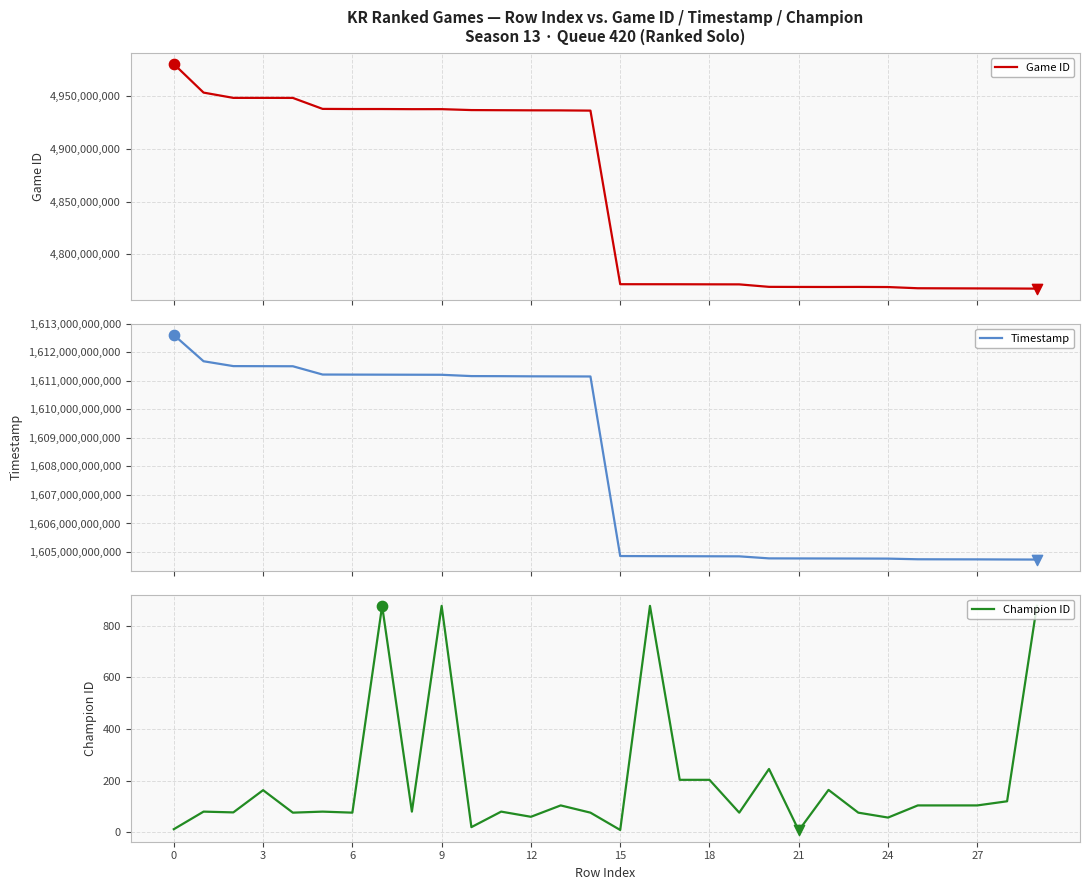

What is the highest value of the Game ID series?

4980535407